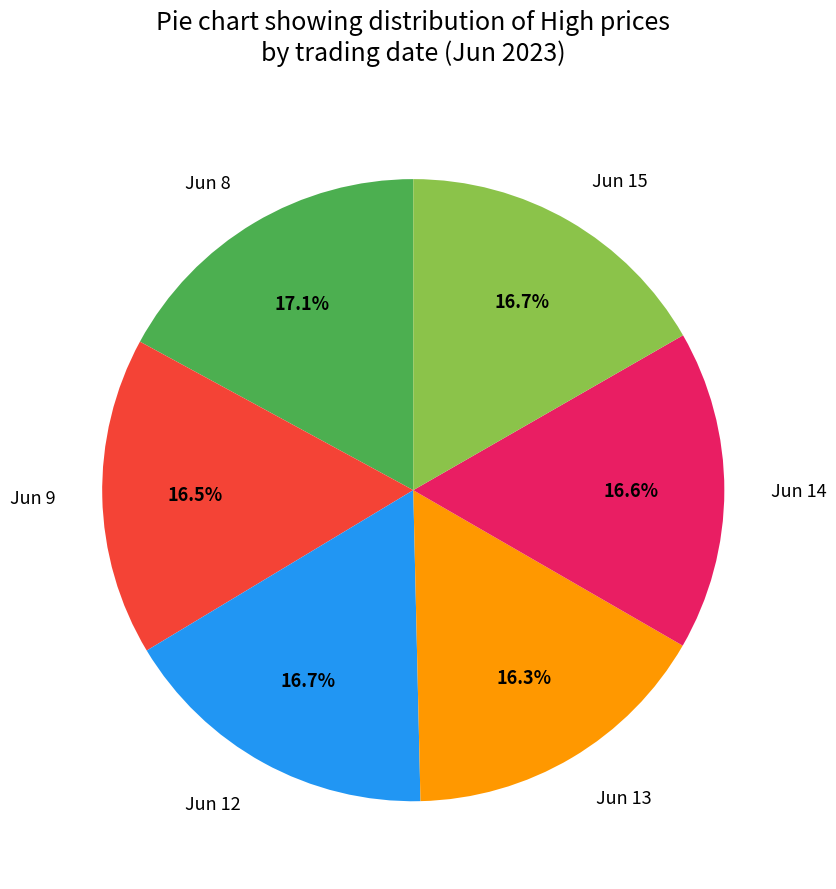

Does Jun 14 account for over 50% of the chart?

No